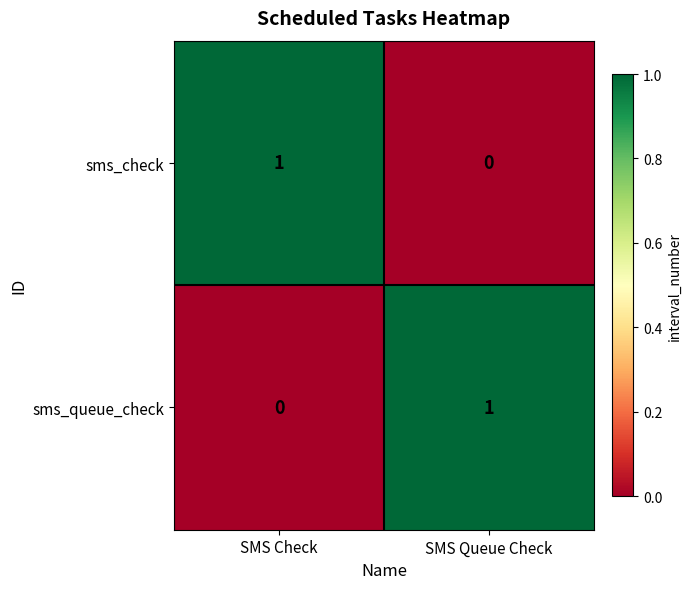

At how many categories does at least one series exceed 0?

2